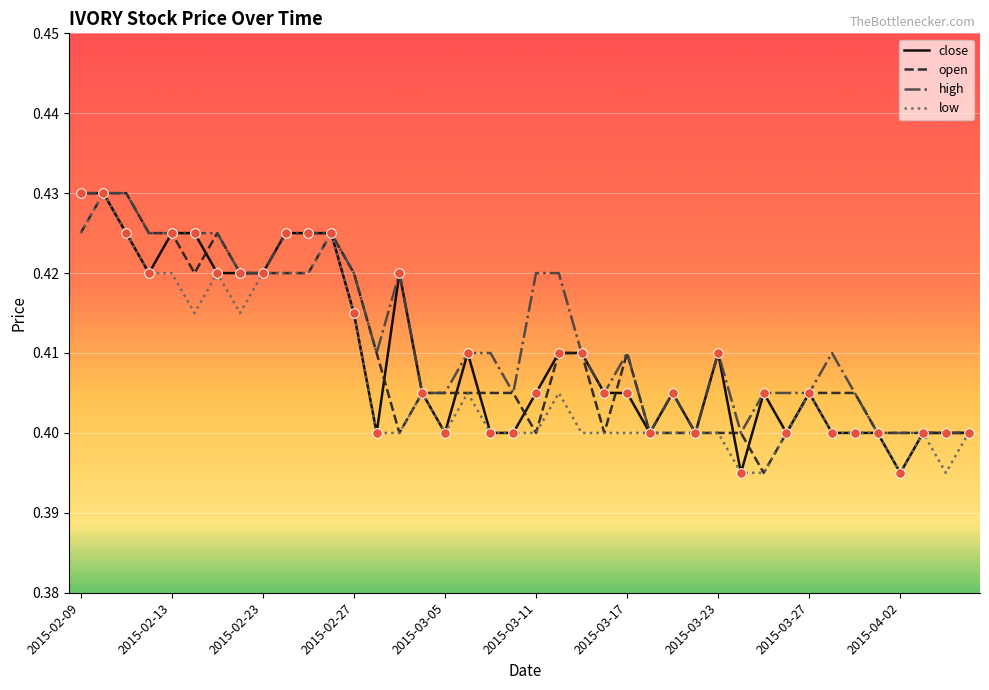

Which series has the largest total across all categories?

high